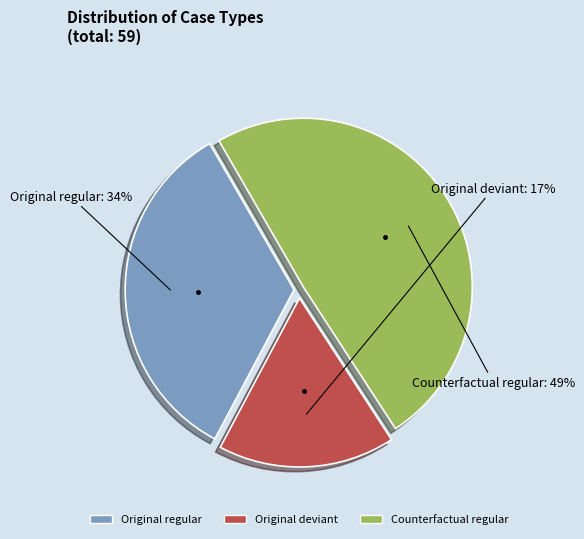

Is there any slice that represents more than half of the pie?

No